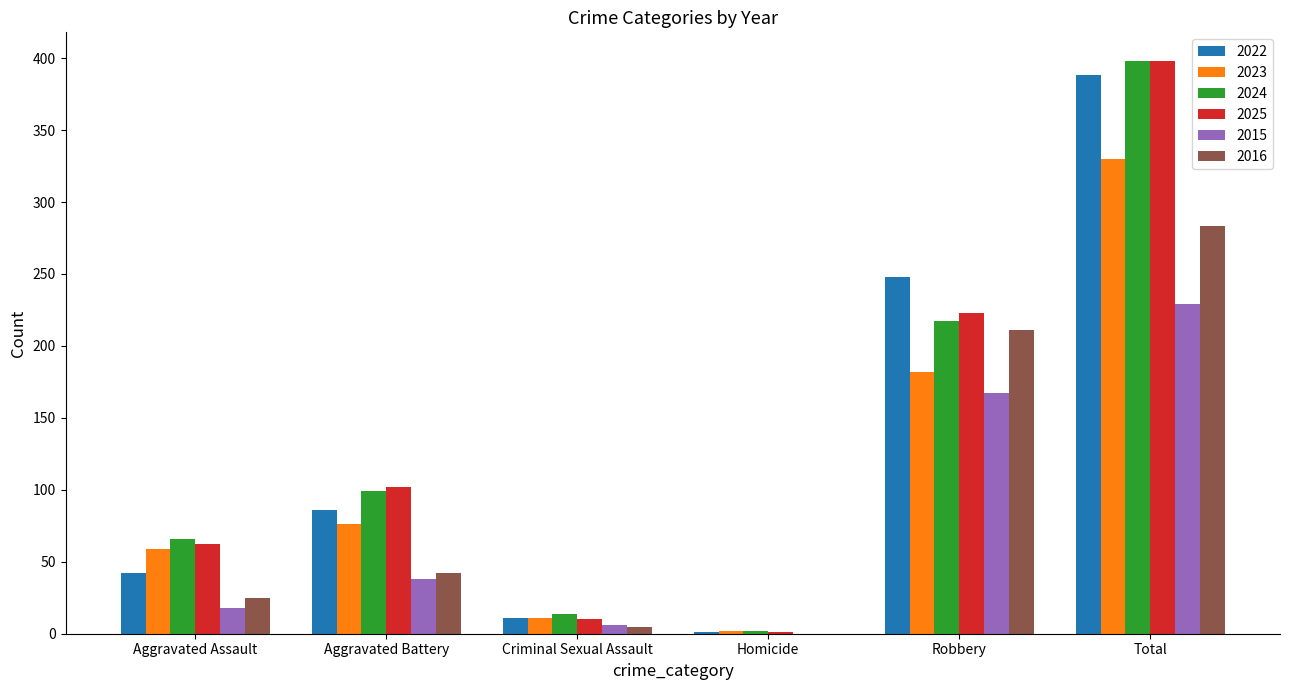

Reading left to right, list all the values displayed in this chart.

2022: Aggravated Assault=42	Aggravated Battery=86	Criminal Sexual Assault=11	Homicide=1	Robbery=248	Total=388
2023: Aggravated Assault=59	Aggravated Battery=76	Criminal Sexual Assault=11	Homicide=2	Robbery=182	Total=330
2024: Aggravated Assault=66	Aggravated Battery=99	Criminal Sexual Assault=14	Homicide=2	Robbery=217	Total=398
2025: Aggravated Assault=62	Aggravated Battery=102	Criminal Sexual Assault=10	Homicide=1	Robbery=223	Total=398
2015: Aggravated Assault=18	Aggravated Battery=38	Criminal Sexual Assault=6	Homicide=0	Robbery=167	Total=229
2016: Aggravated Assault=25	Aggravated Battery=42	Criminal Sexual Assault=5	Homicide=0	Robbery=211	Total=283